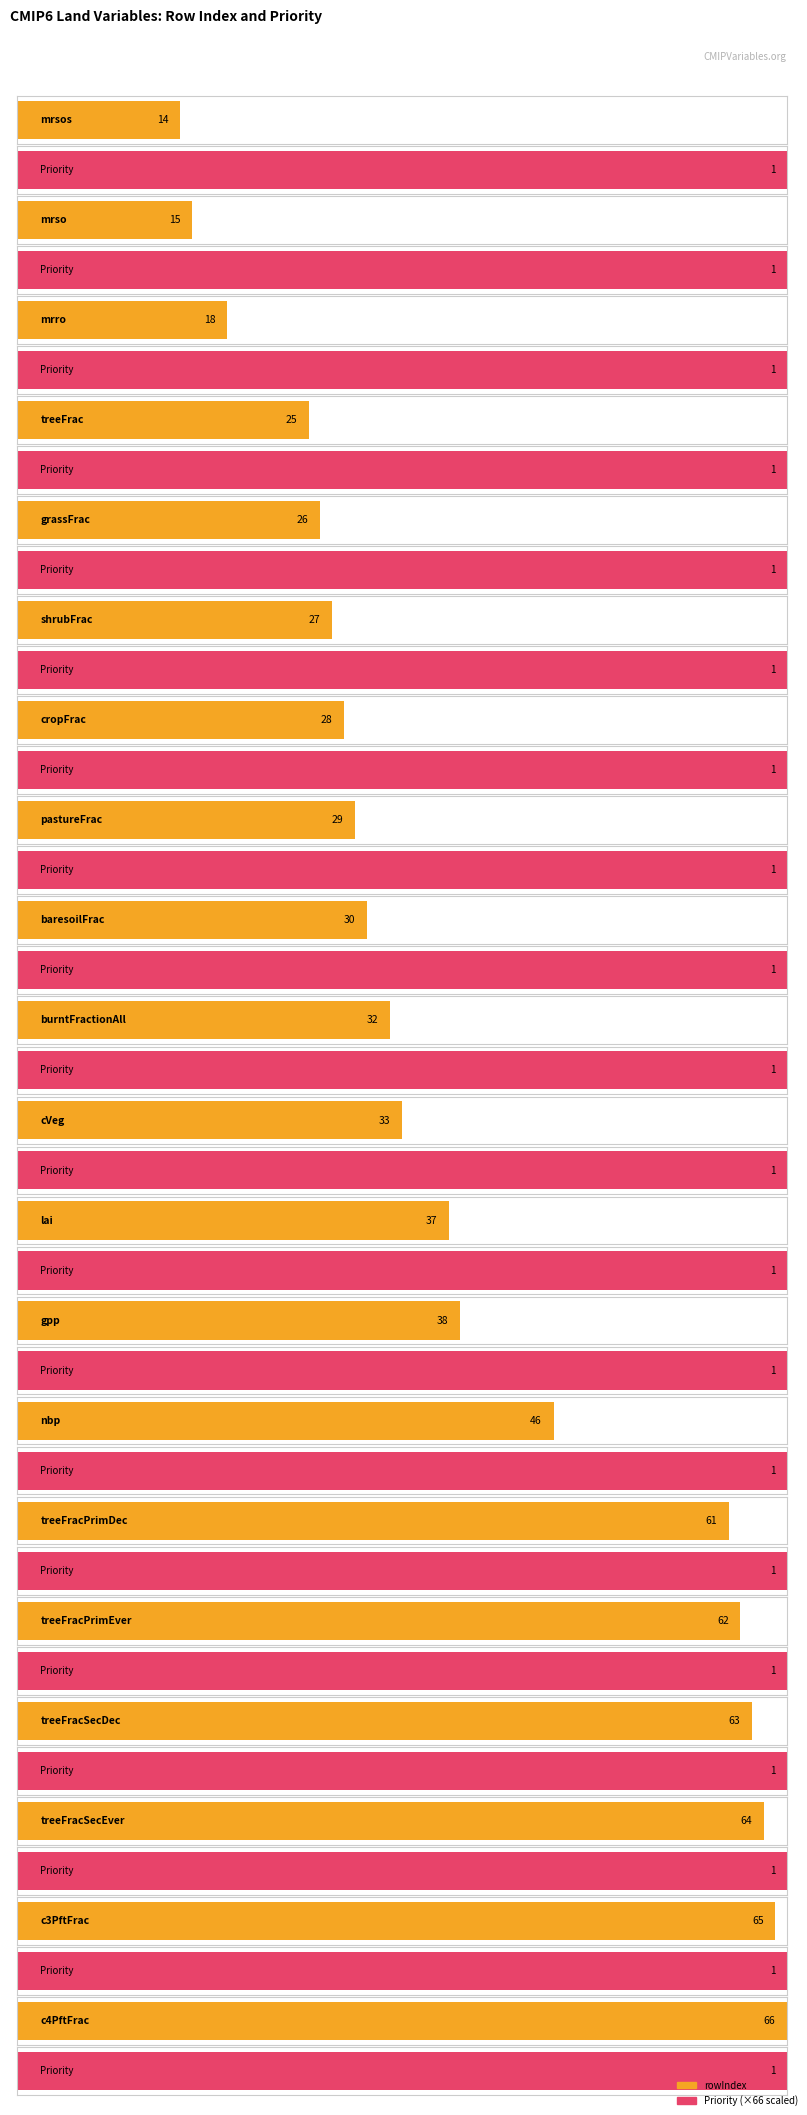

What position from the right is shrubFrac?

15